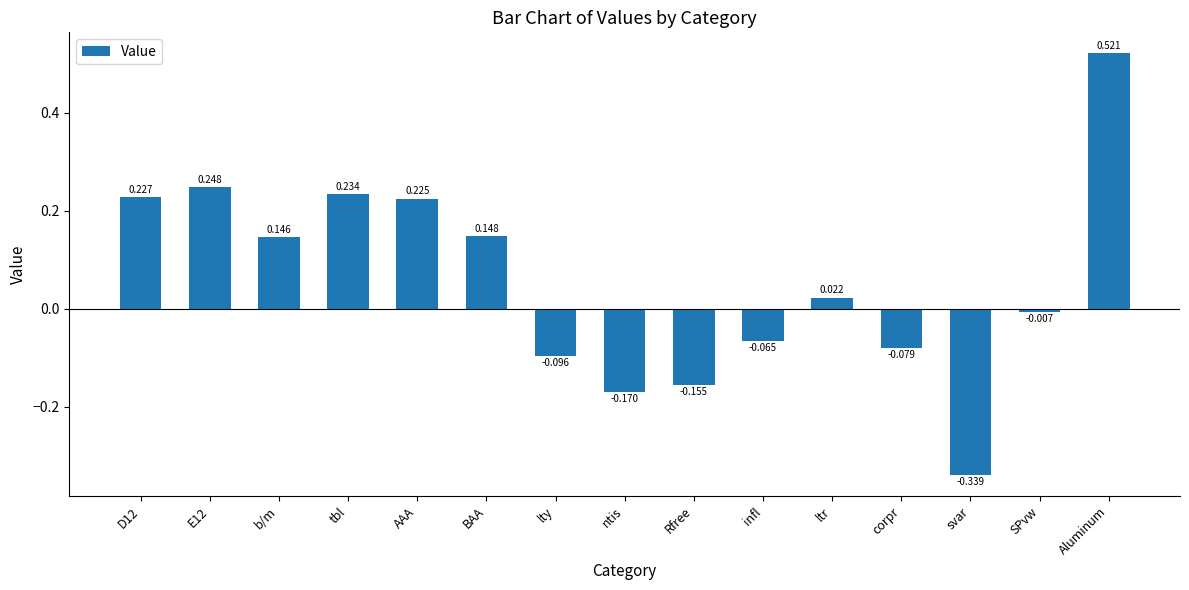

Where is the data nearest to the value 0?

SPvw